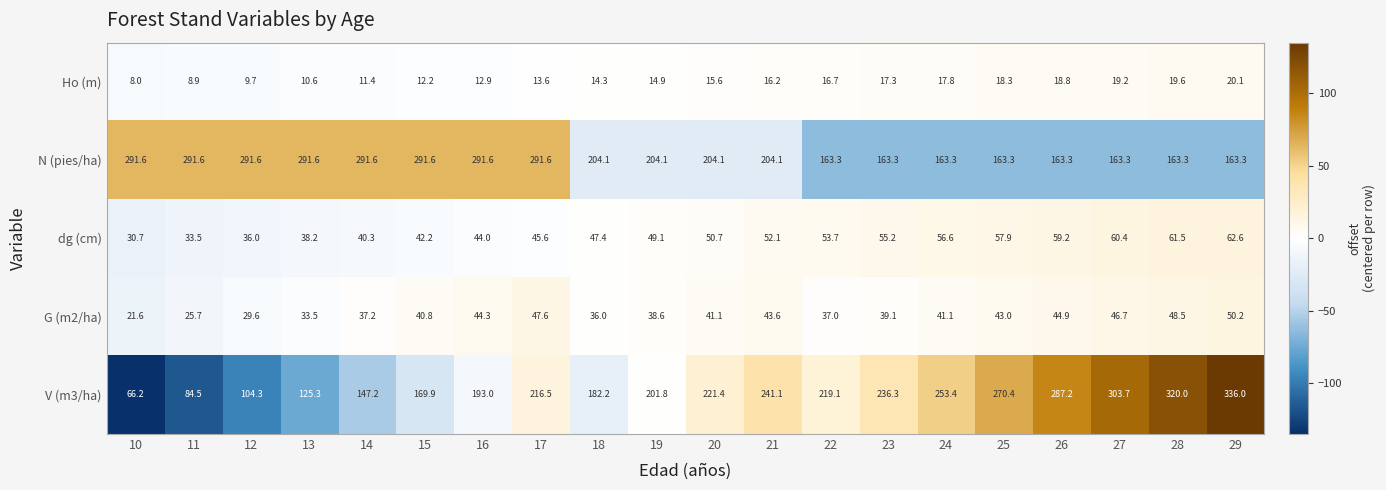

How many categories are shown in the chart?

20